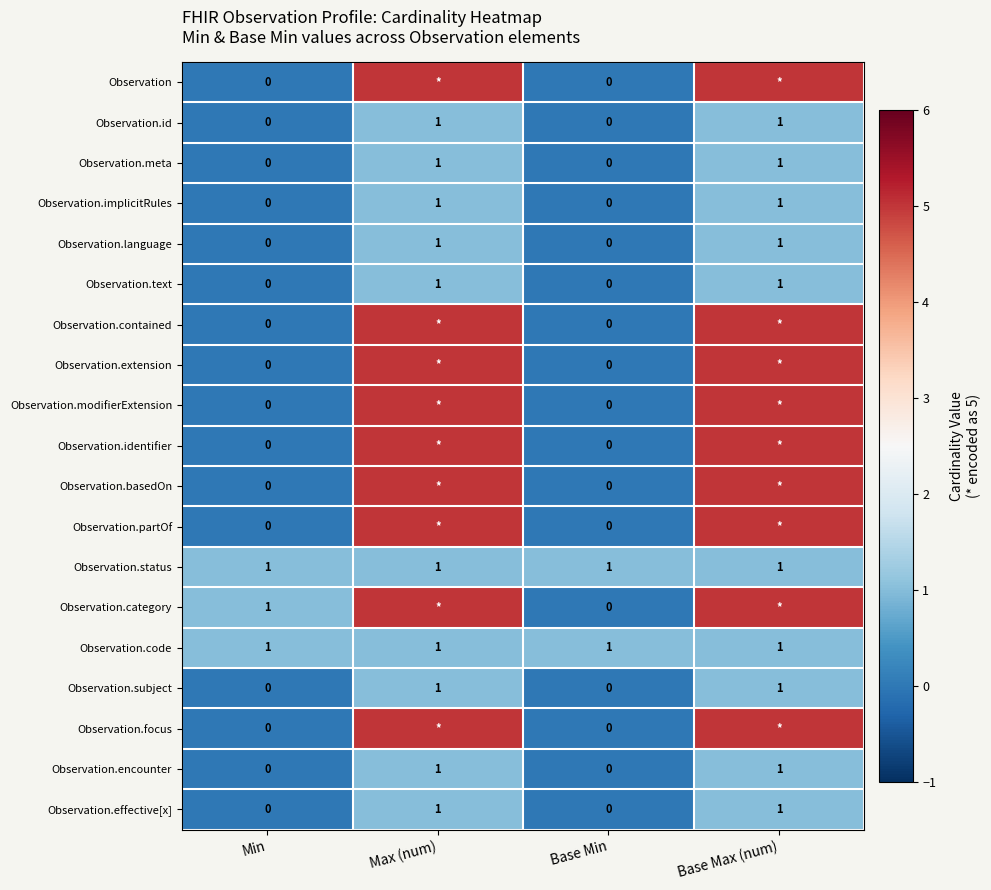

Count the Observation.implicitRules values in the range 0 to 1.

4